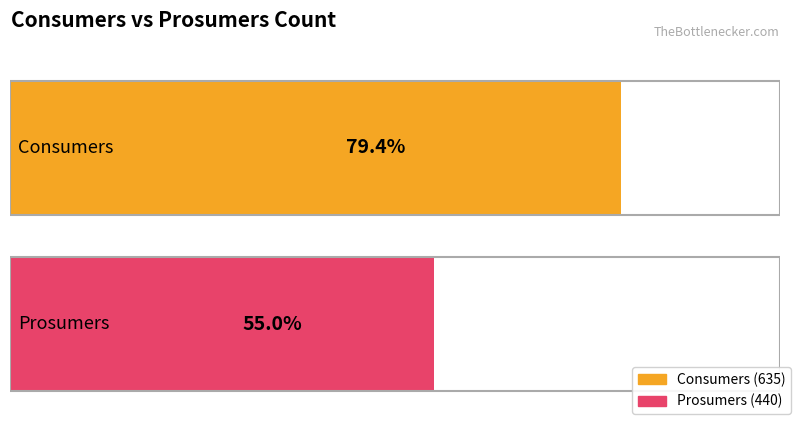

Is it true that Prosumers equals 583 at 10?

False